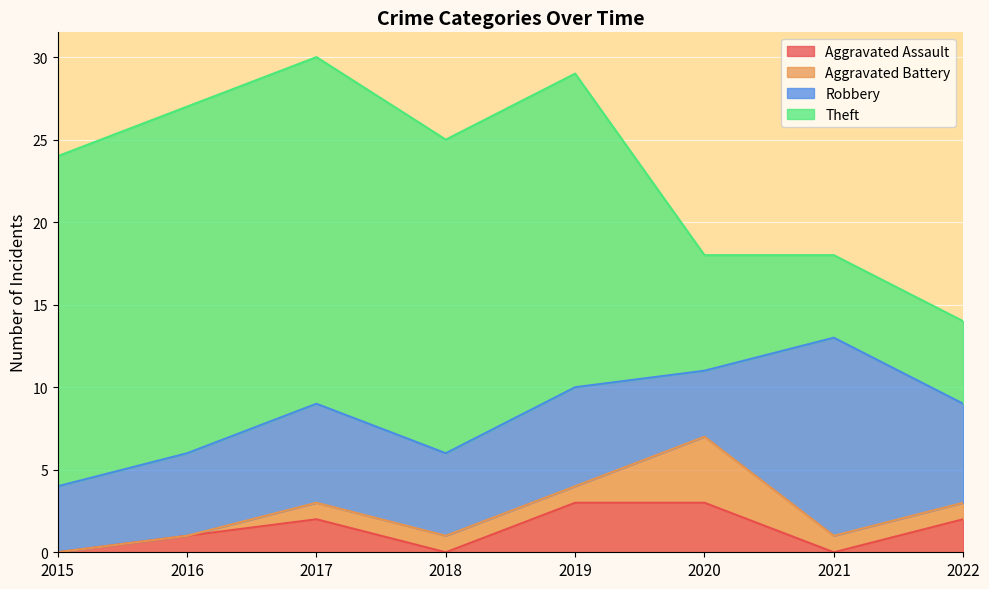

True or false: Robbery and Aggravated Assault cross at least once.

False